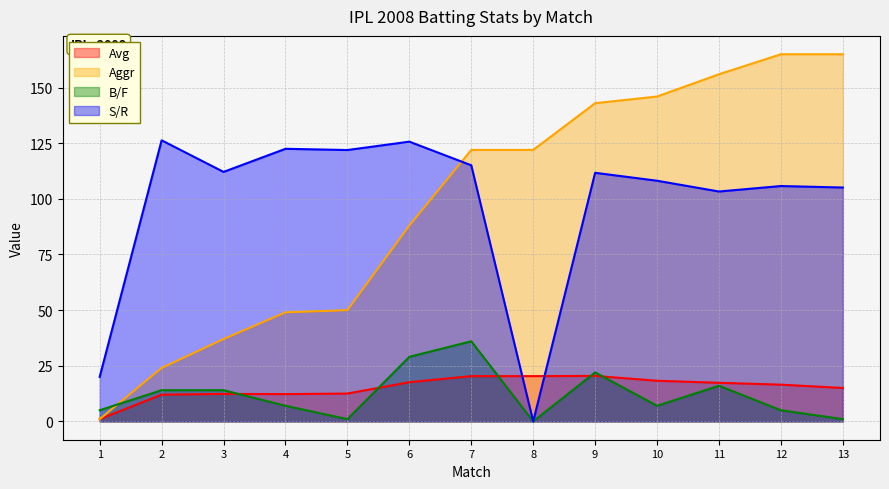

Does the chart have visible grid lines?

Yes